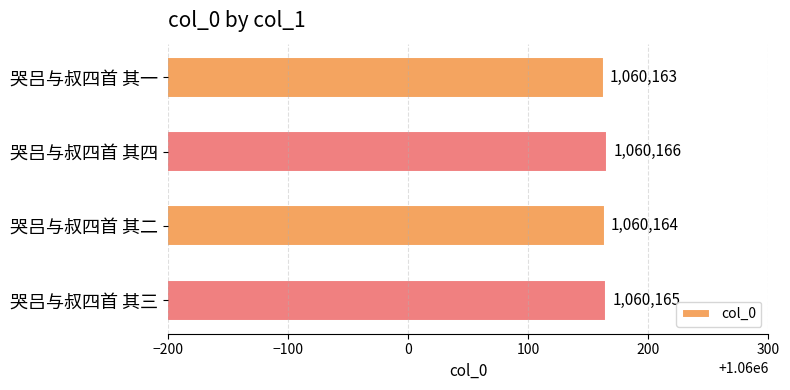

What is the change in value from 哭吕与叔四首 其一 to 哭吕与叔四首 其四?

+3